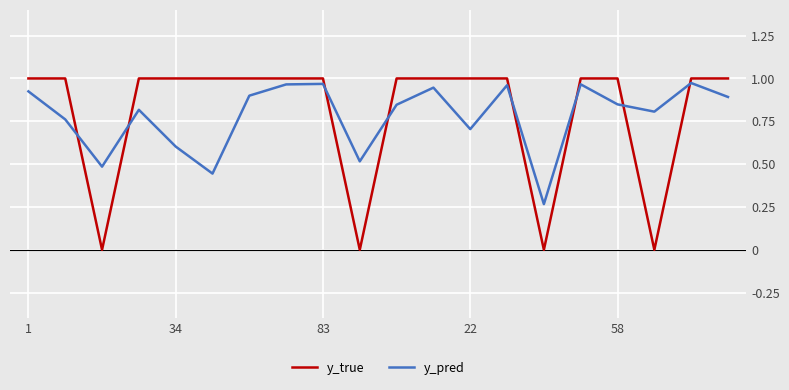

List the series in order of their peak value, lowest first.

y_pred, y_true